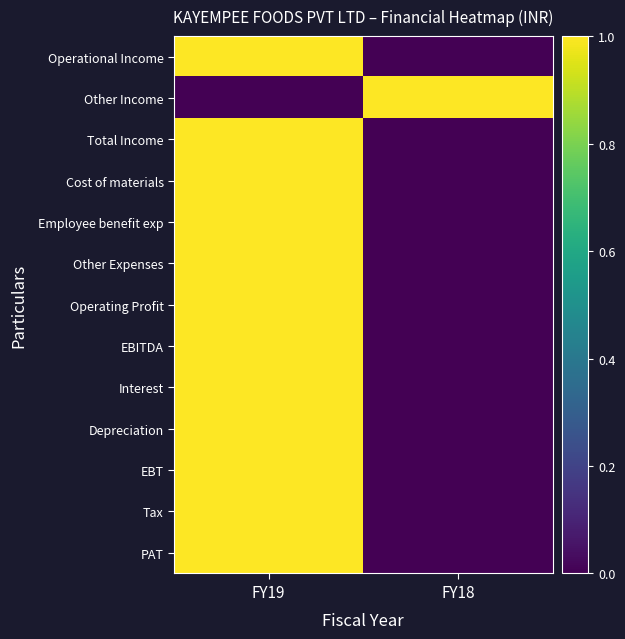

List the series in order of their peak value, lowest first.

Operational Income, Other Income, Total Income, Cost of materials, Employee benefit exp, Other Expenses, Operating Profit, EBITDA, Interest, Depreciation, EBT, Tax, PAT